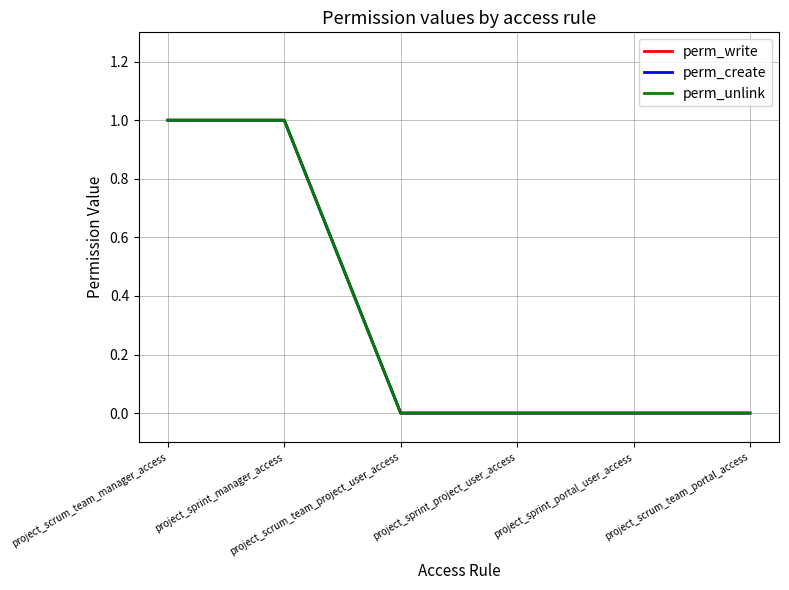

What is the difference between the maximum and minimum values in the perm_write series?

1